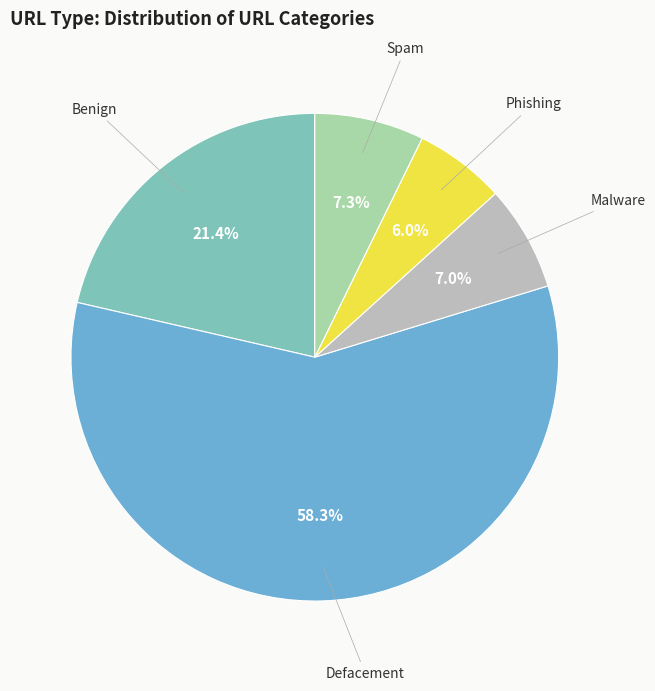

Does any single category account for the majority?

Yes